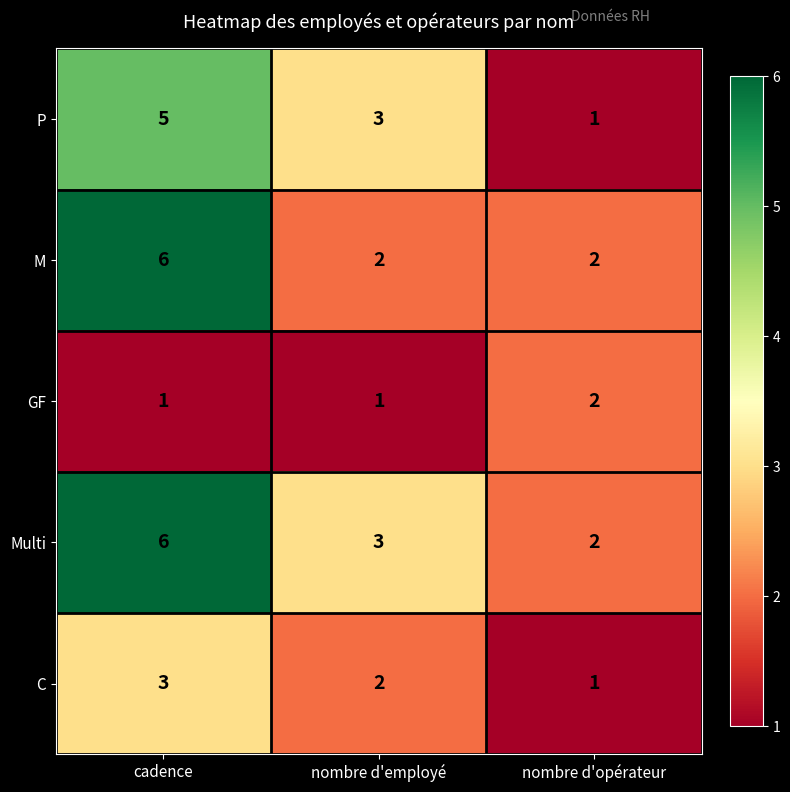

Where is P nearest to the value 3?

nombre d'employé